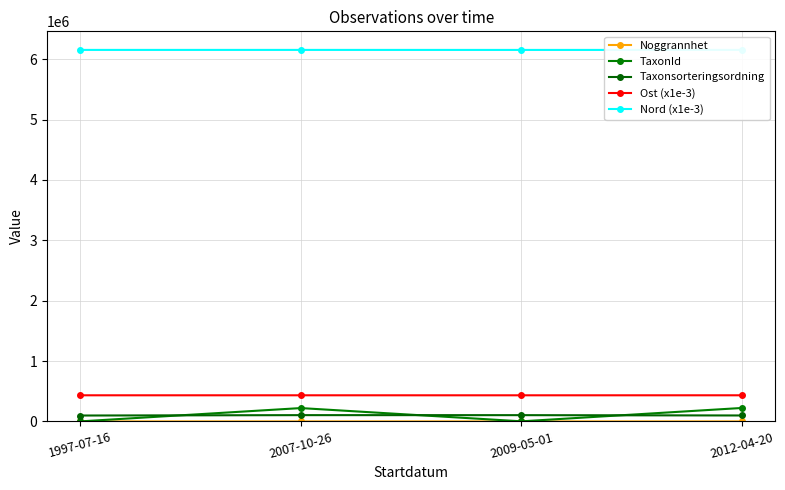

What is the label of the 1st point from the left?

1997-07-16